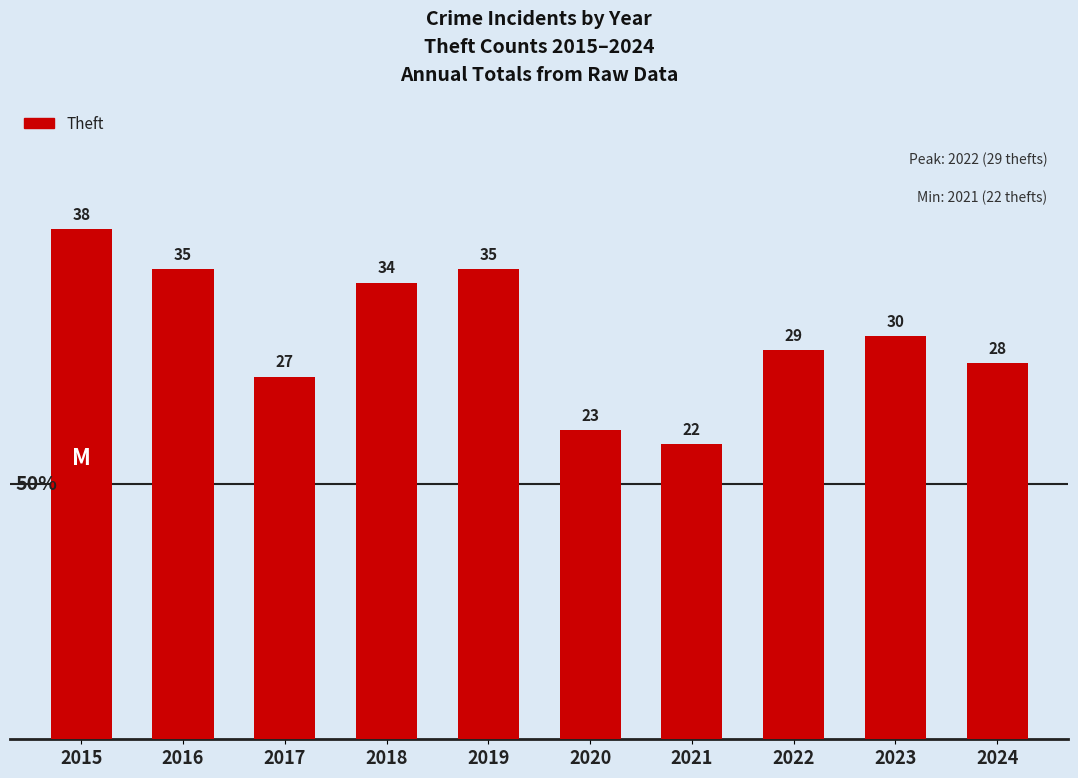

What is the change in value from 2017 to 2020?

-4